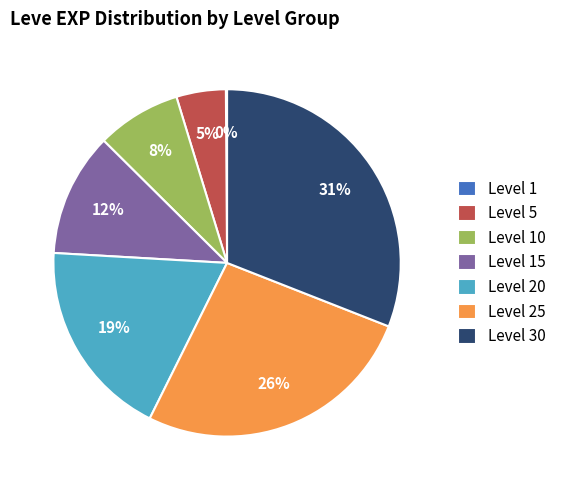

What is the largest slice in the pie chart?

Level 30